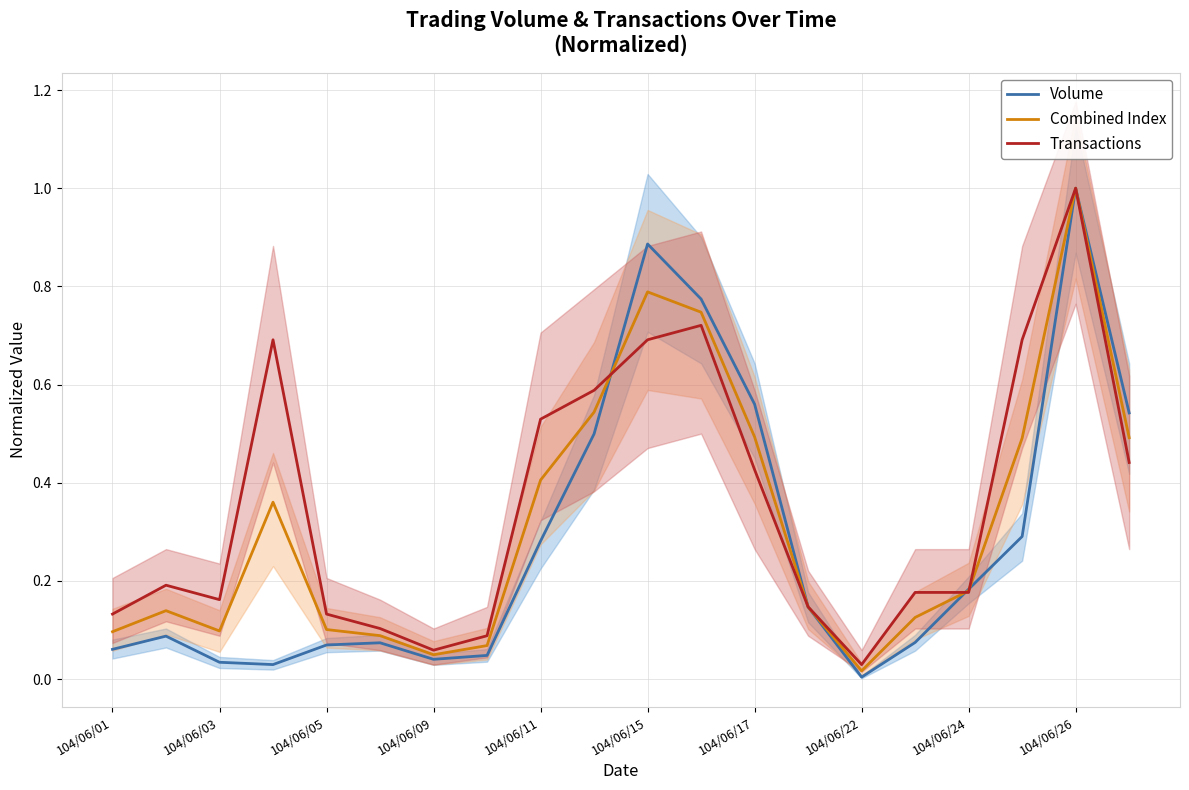

What is the difference between the second highest and minimum values in the Transactions series?

0.7